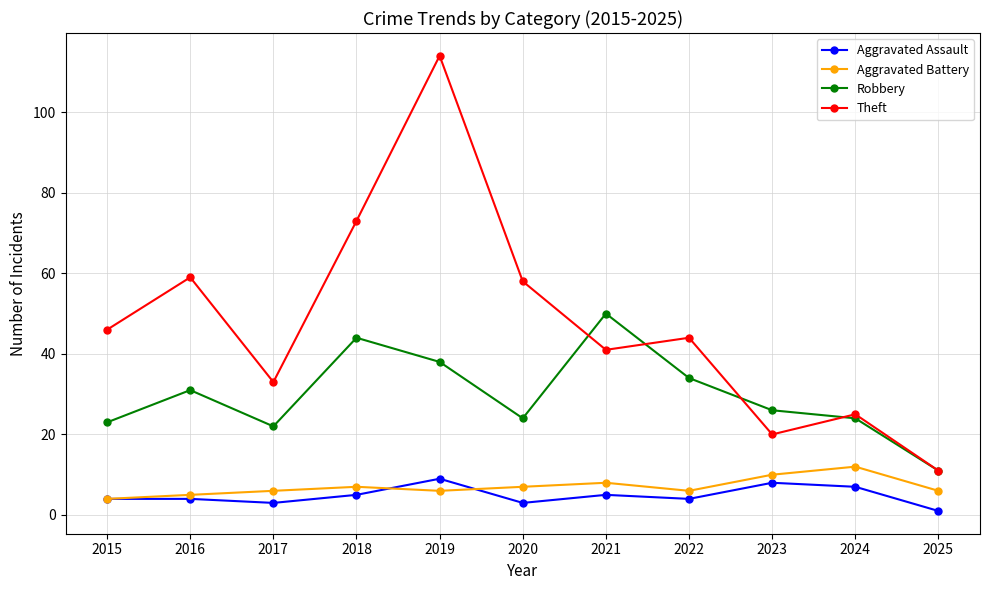

Does the chart have visible grid lines?

Yes